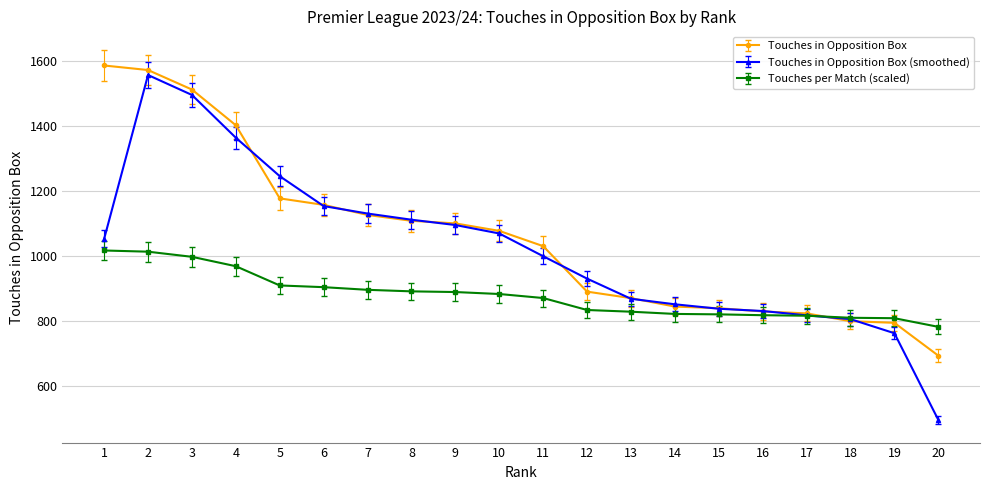

What value does the Touches in Opposition Box (smoothed) series have at 6?

1154.3